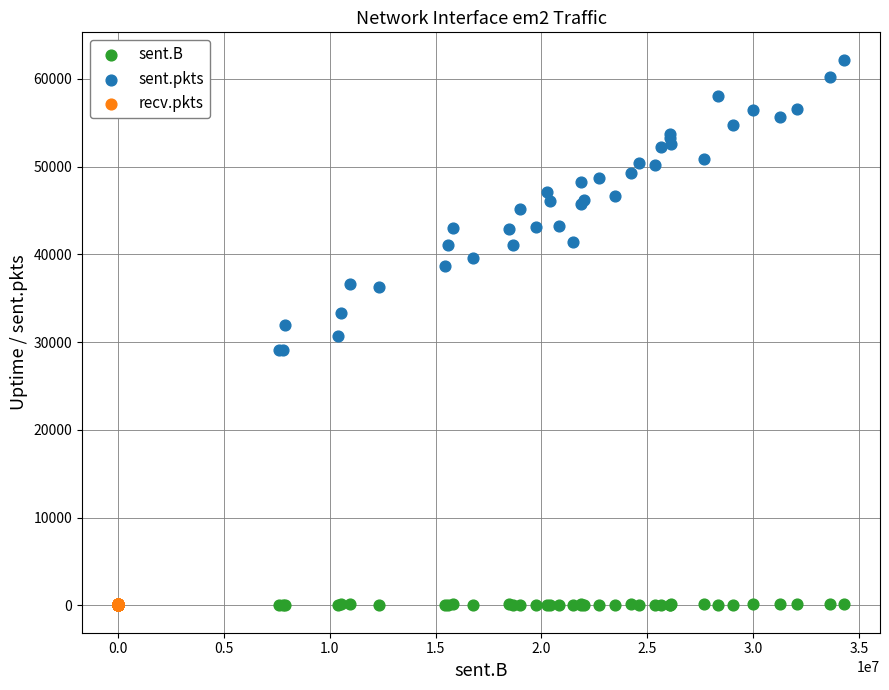

Which series reaches the maximum Y coordinate?

sent.pkts